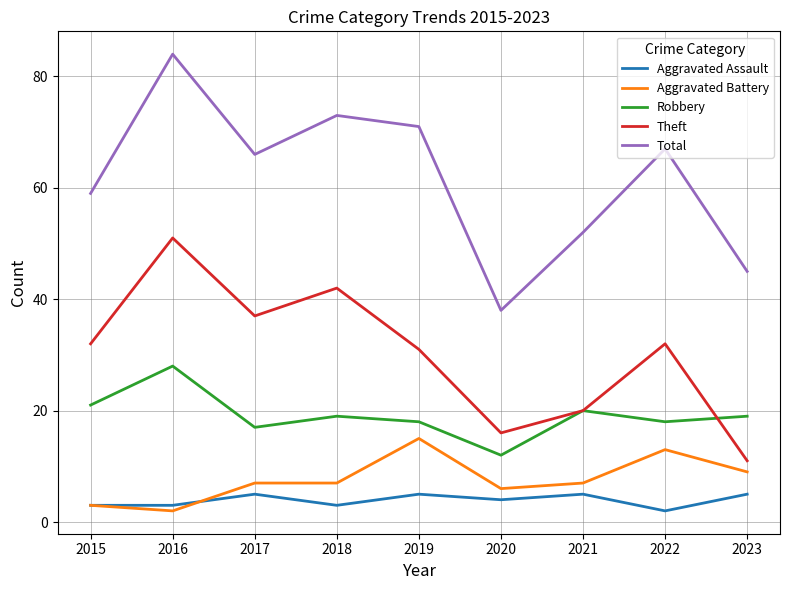

Which series changed the most between 2020 and 2021?

Total